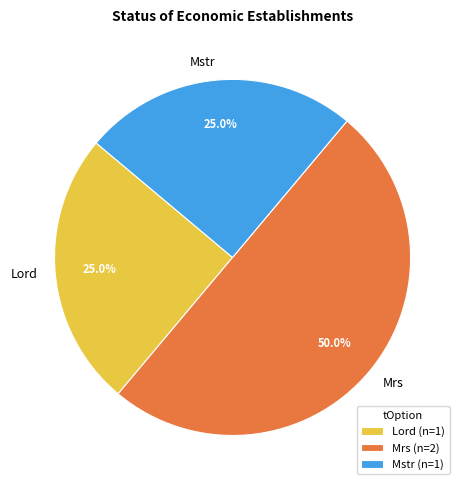

Which category has the biggest portion of the pie?

Mrs